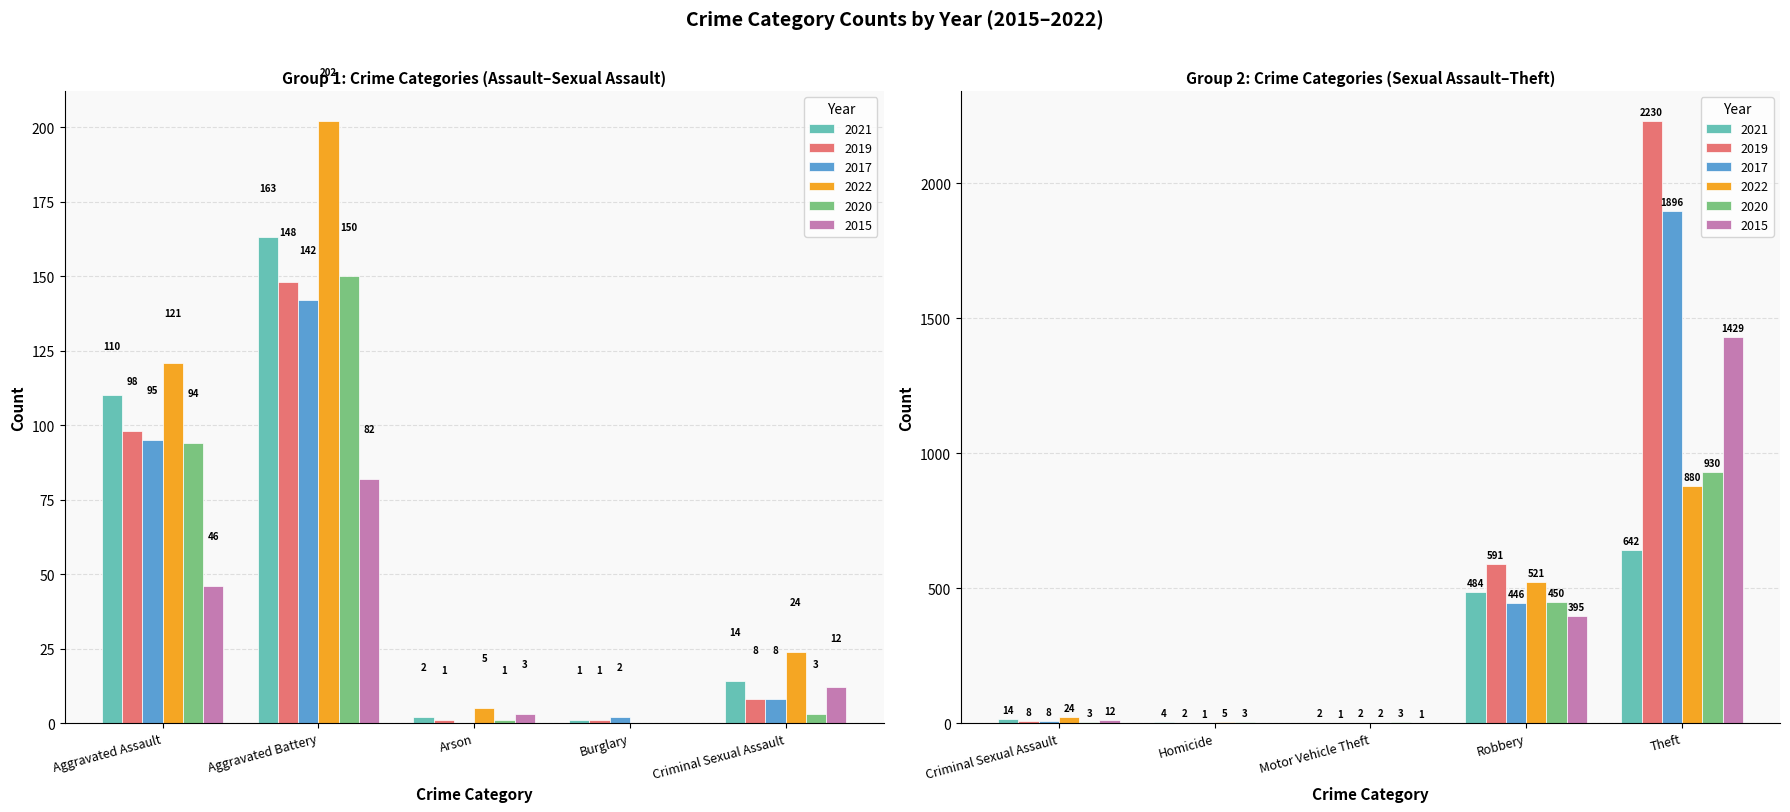

How many values in the 2021 series are below 110?

5